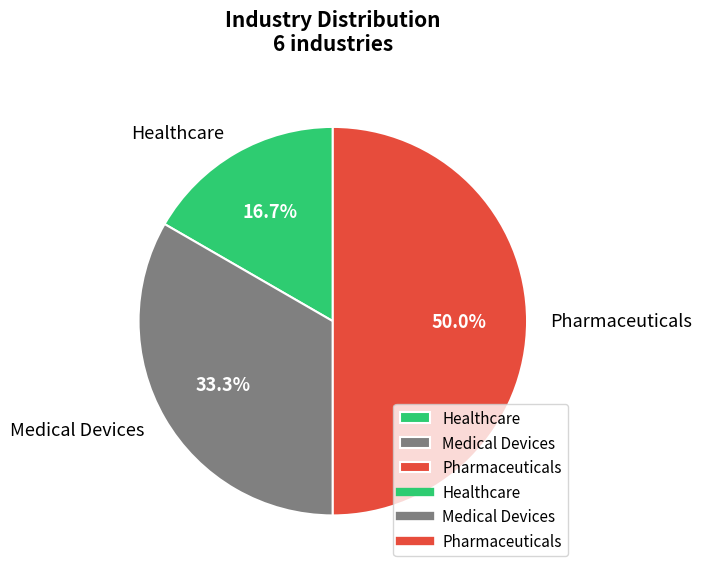

To the nearest percent, what is the difference between the Medical Devices and Pharmaceuticals slice percentages?

17%